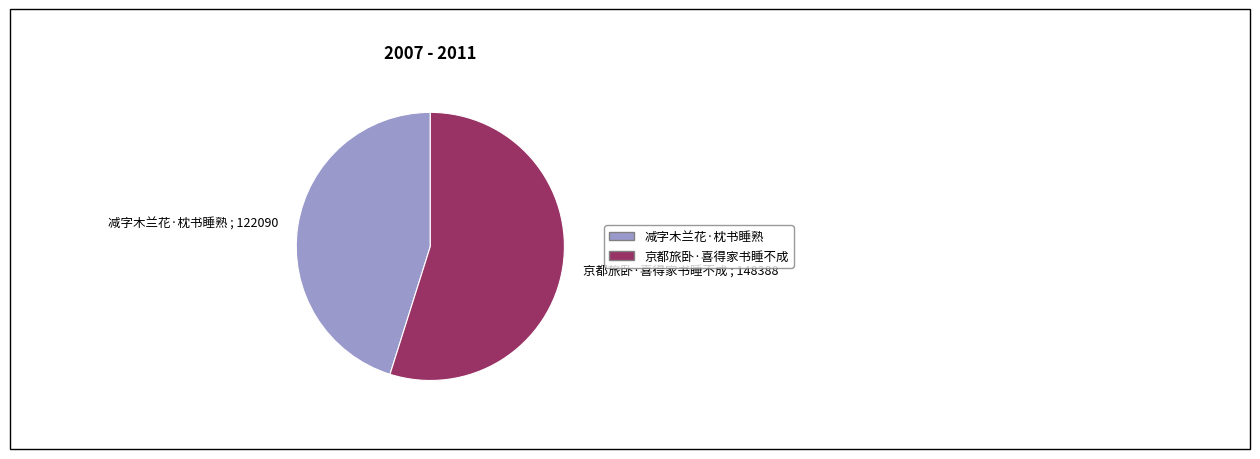

Is it true that 京都旅卧·喜得家书睡不成 is 55% of the pie?

True